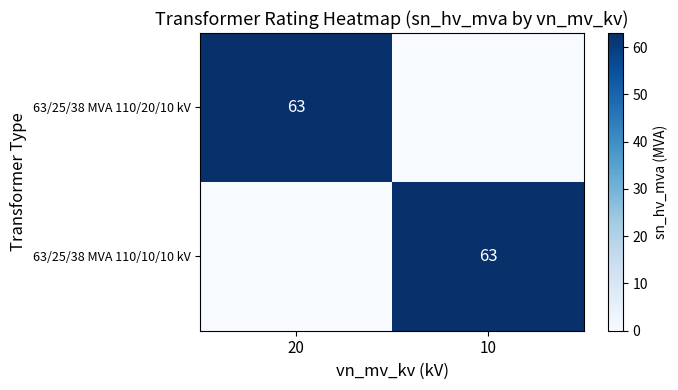

Between 20 and 10, which is larger?

20